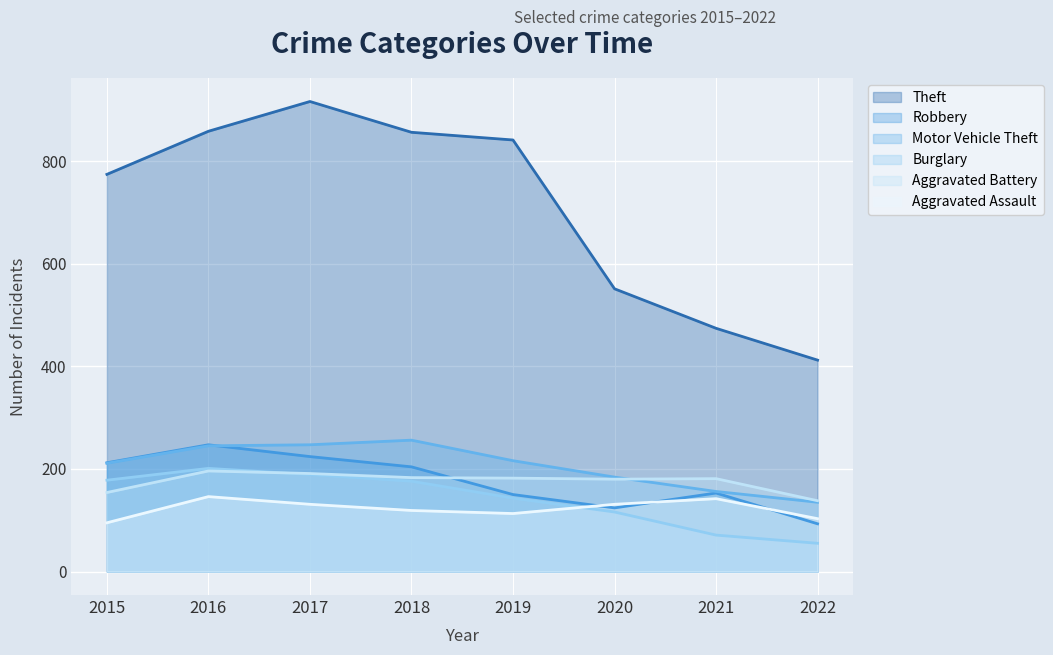

The Aggravated Assault series shows 131 at 2017. True or false?

True